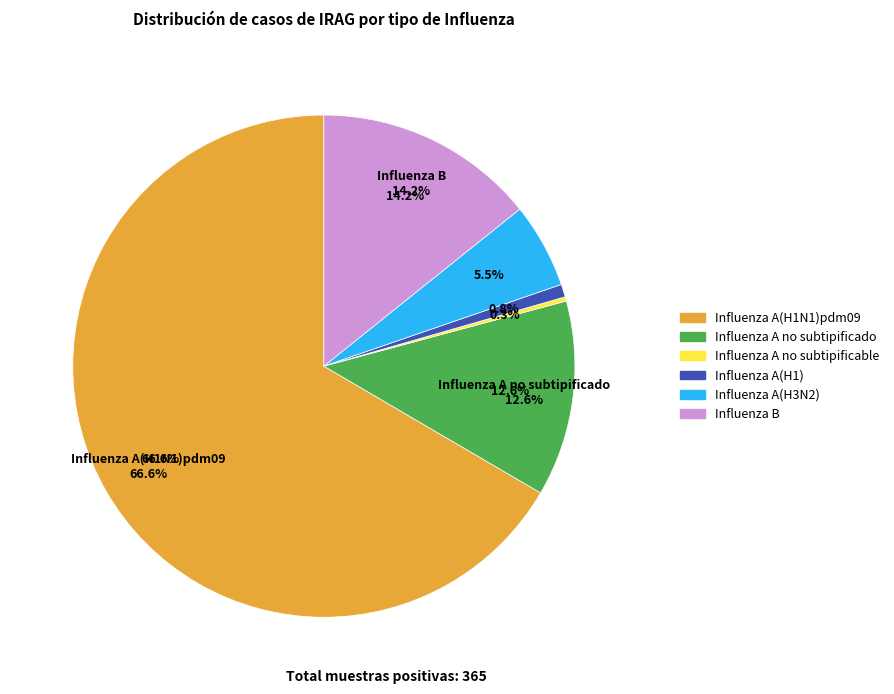

To the nearest percent, what portion does Influenza A(H1) represent?

1%